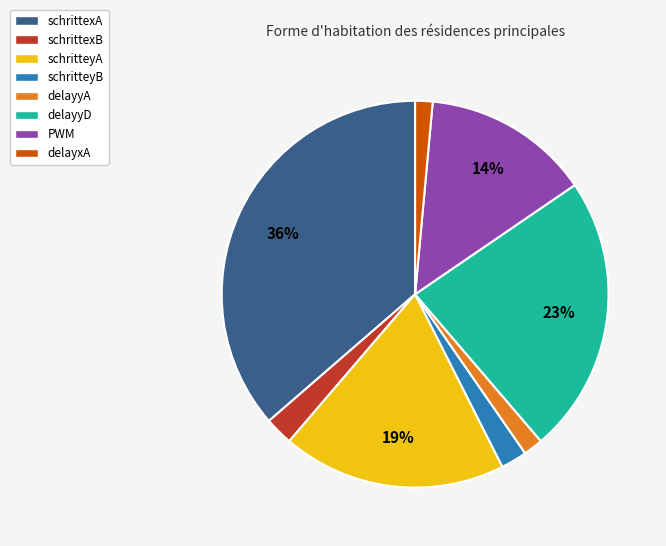

To the nearest percent, what percentage of the pie is schritteyB?

2%